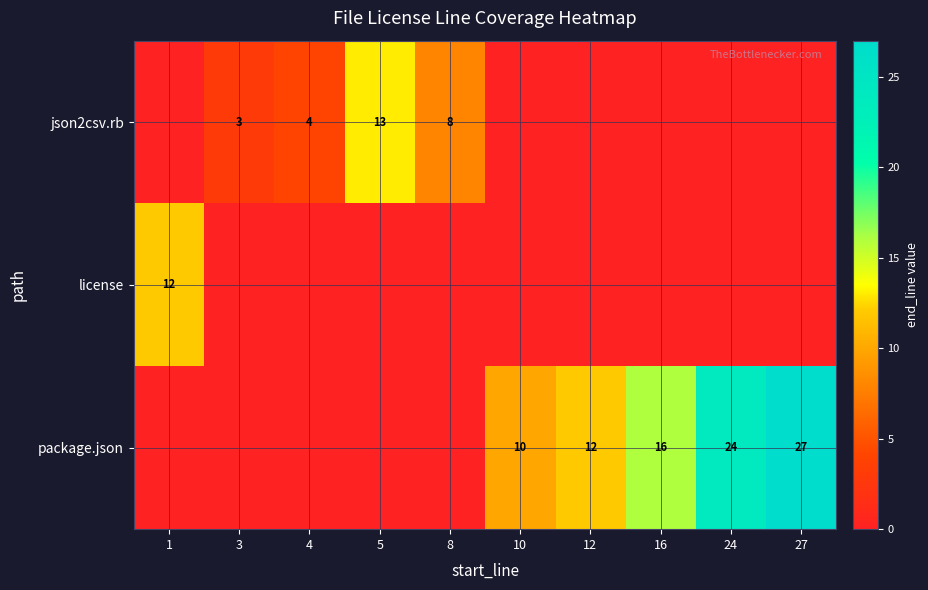

Is it true that license equals 20 at 1?

False